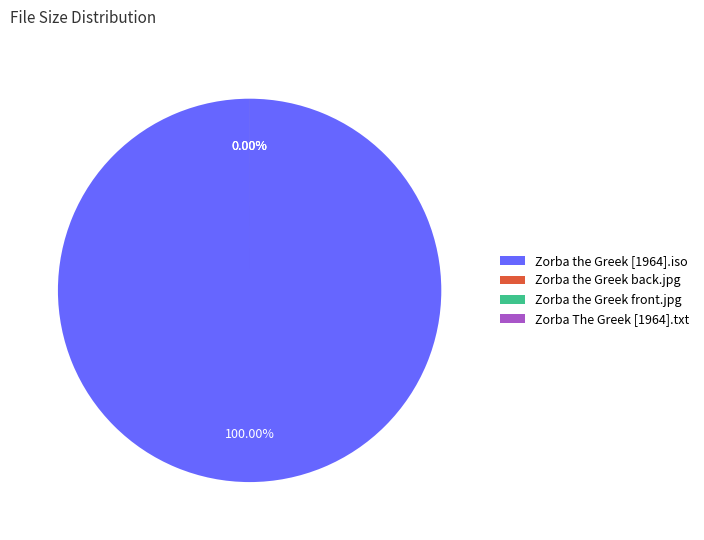

To the nearest percent, what is the average slice percentage?

25%